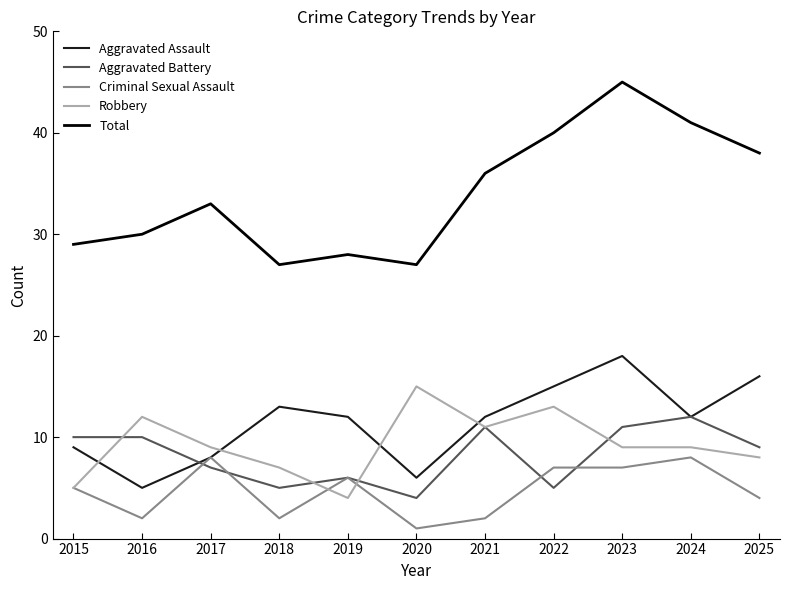

What is the minimum value shown in the chart?

1